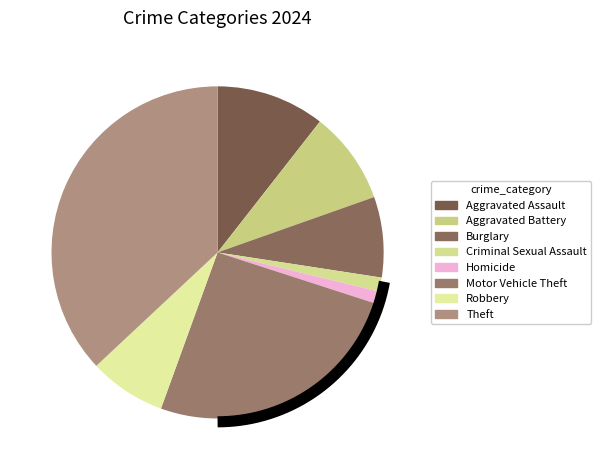

The Burglary slice represents 19% of the pie. True or false?

False